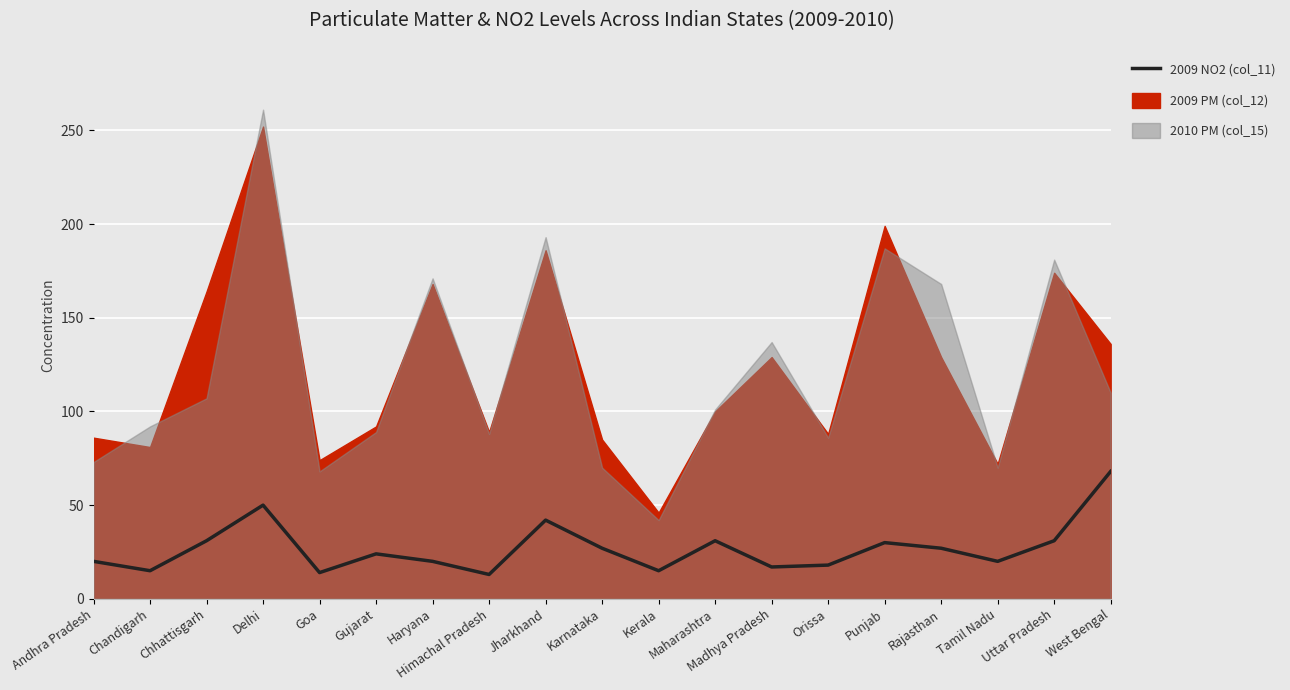

What position from the right is Gujarat?

14